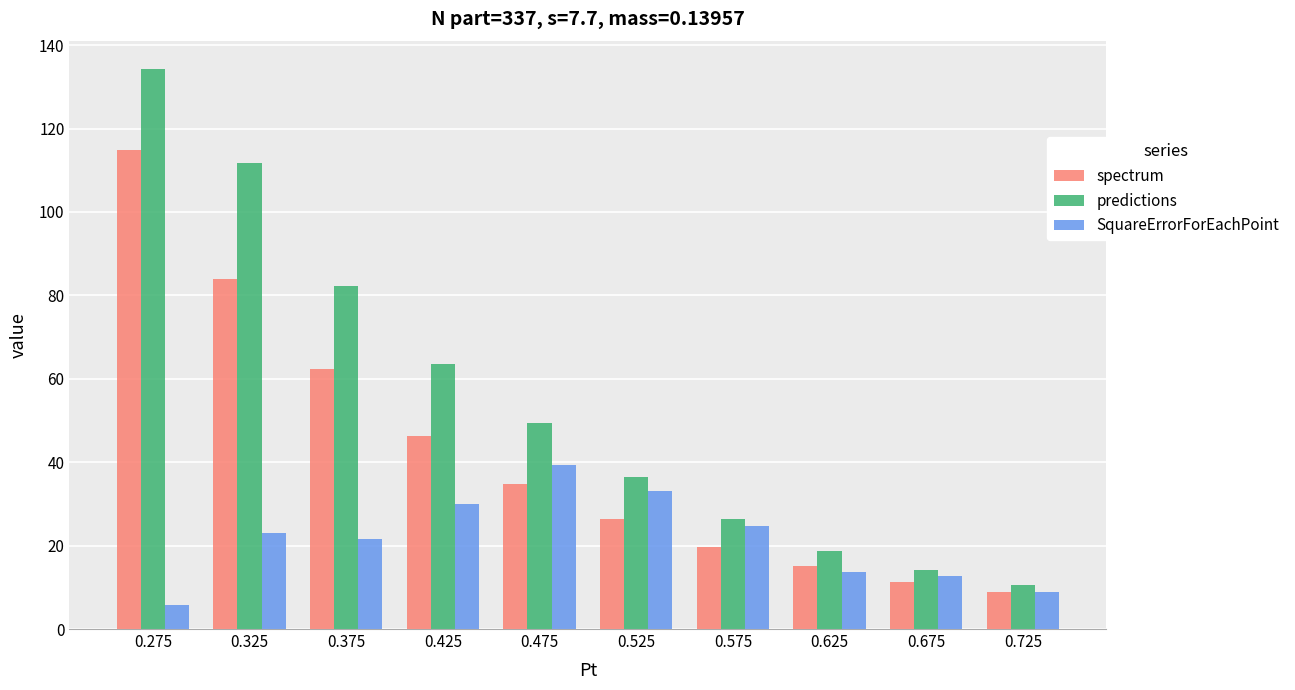

How many data points in predictions are less than 49?

5